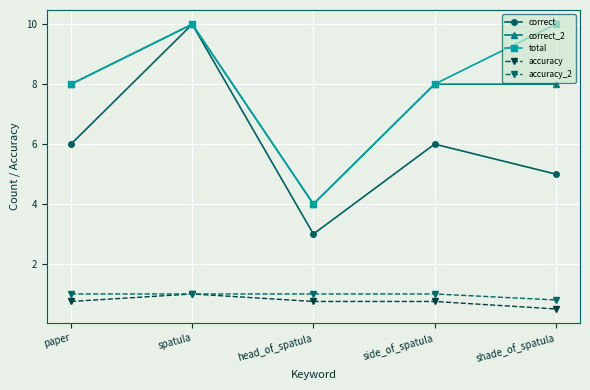

Does the chart have visible grid lines?

Yes